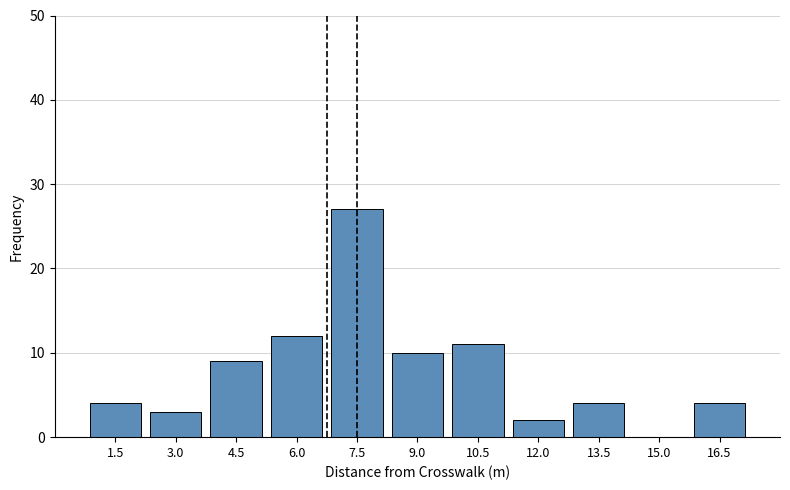

What is the height of the bar covering 11.25 to 12.75 on the x-axis? Neither the bar edges nor the heights are printed on the chart, so give them approximately, as read against the axes.

2